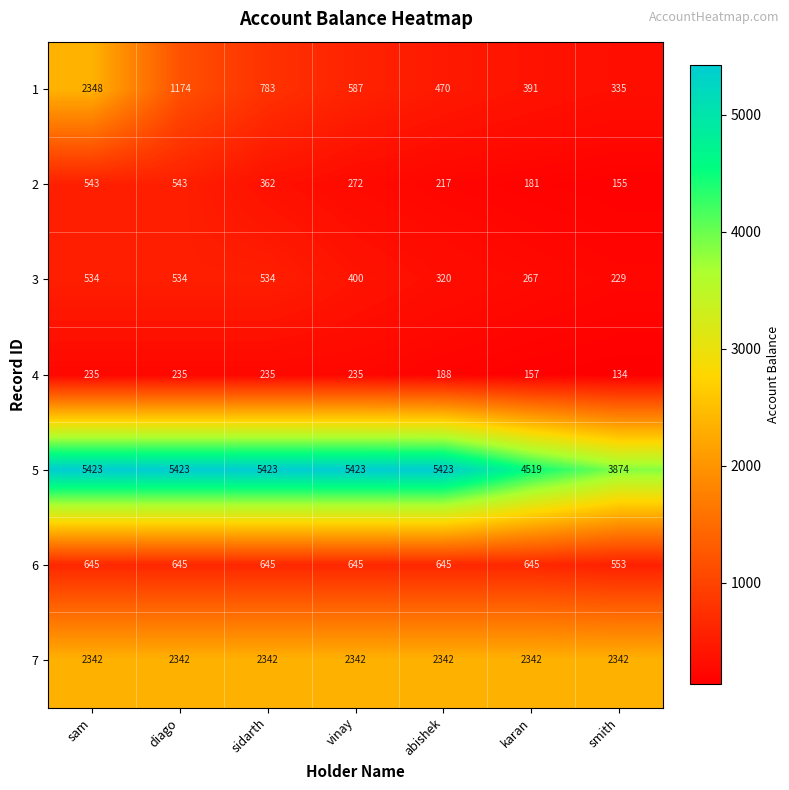

Where is 1 nearest to the value 1341?

diago